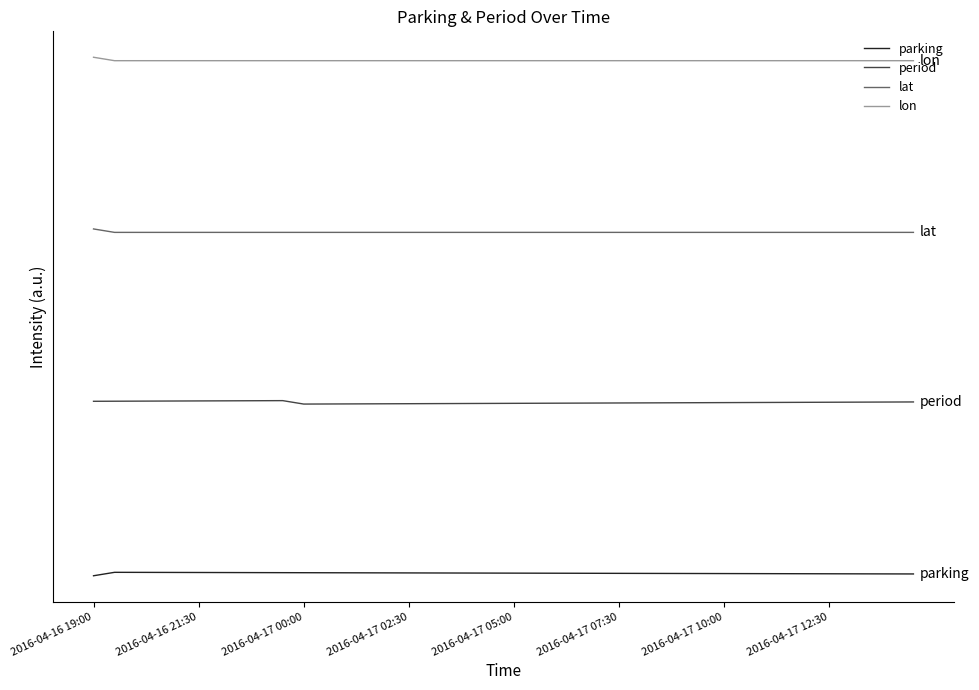

Does the chart have visible grid lines?

No